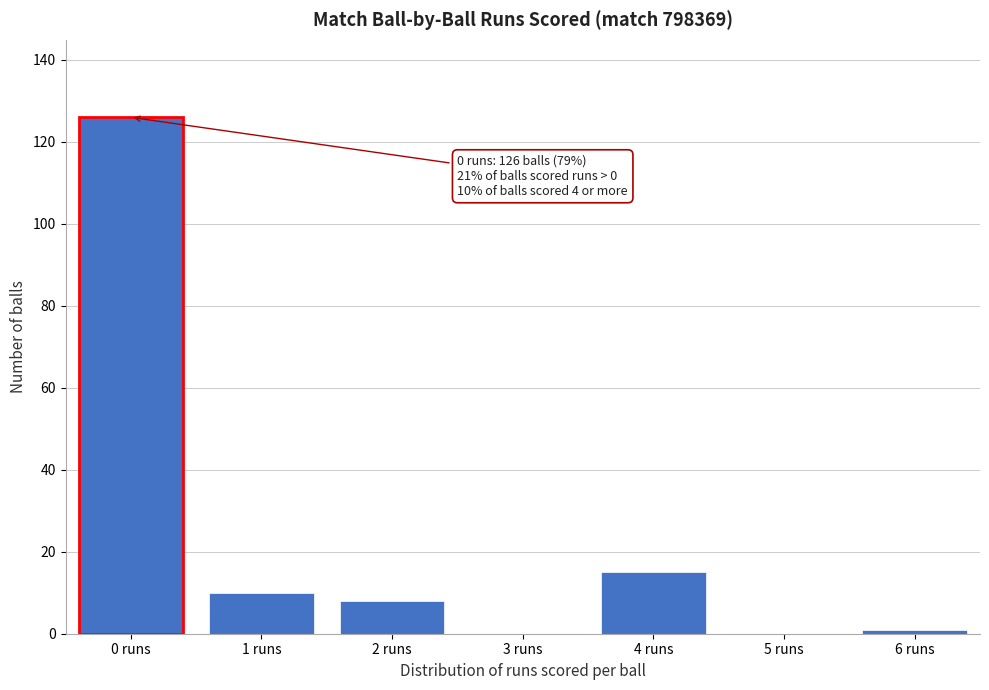

Reading left to right, what are all the values shown in this chart?

0 runs=126	1 runs=10	2 runs=8	3 runs=0	4 runs=15	5 runs=0	6 runs=1